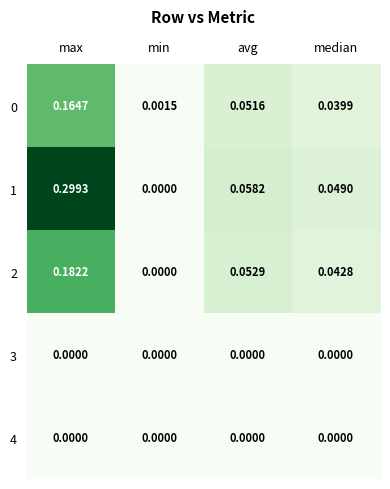

List the labels in order of 1 value, largest first.

max, avg, median, min